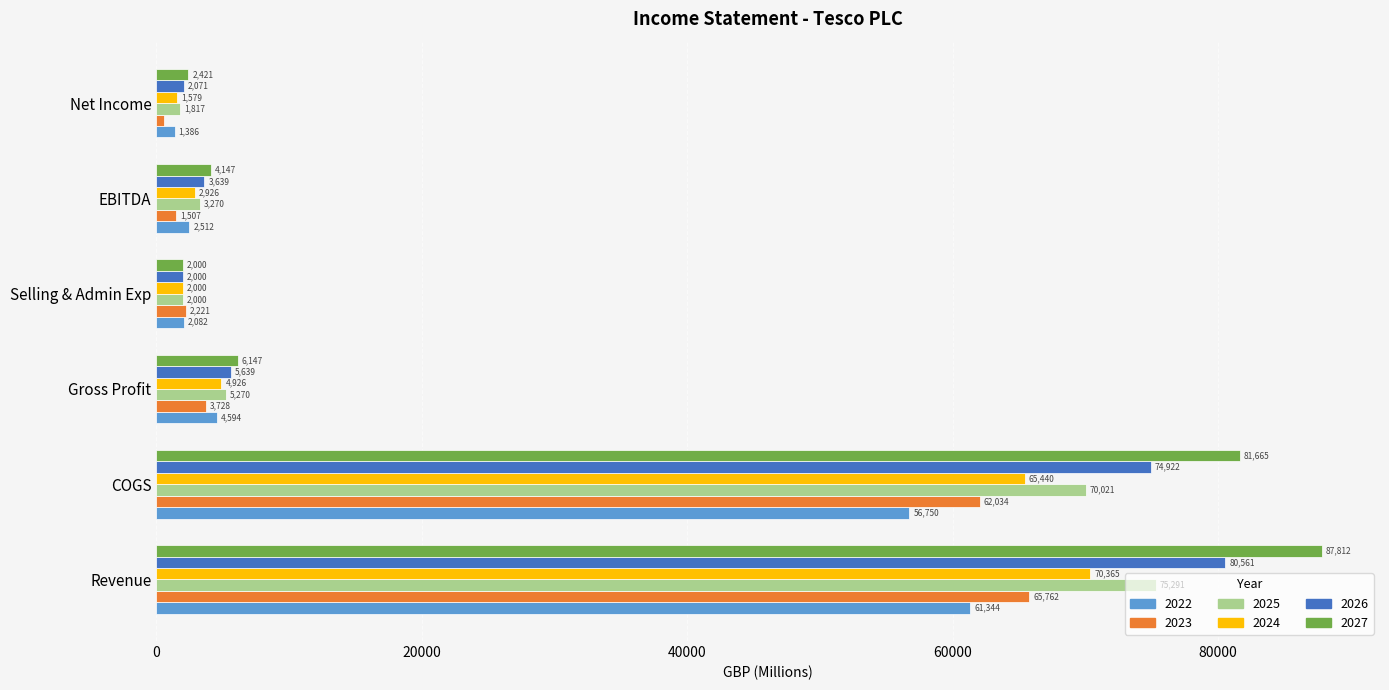

Which series has the widest spread of values?

2027